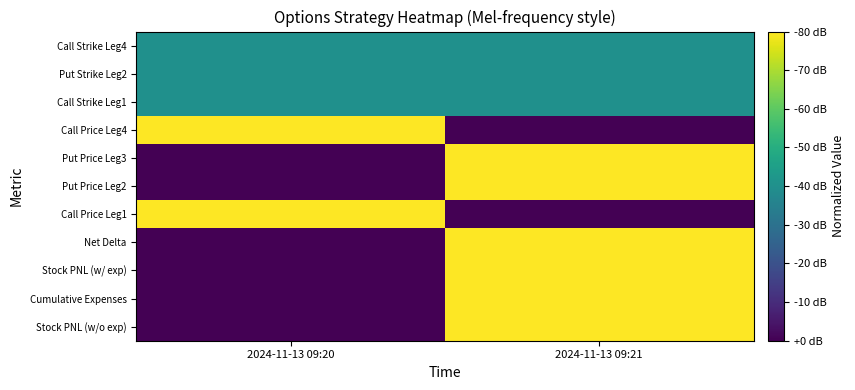

Rank the series by their maximum value, from lowest to highest.

Call Strike Leg1, Put Strike Leg2, Call Strike Leg4, Stock PNL (w/o exp), Cumulative Expenses, Stock PNL (w/ exp), Net Delta, Call Price Leg1, Put Price Leg2, Put Price Leg3, Call Price Leg4